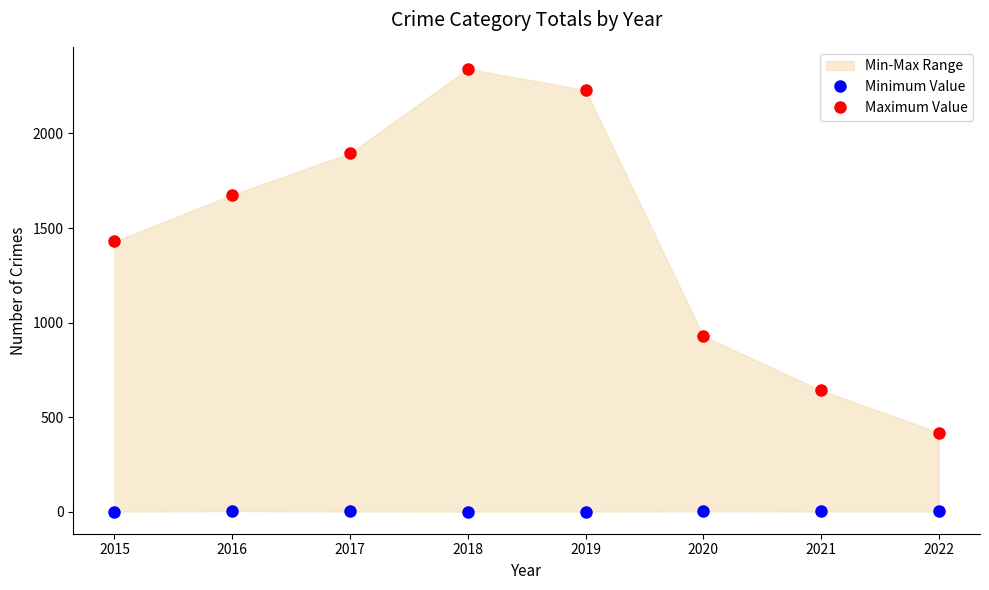

Reading left to right, extract all data points from this chart.

Minimum Value: 1	4	2	1	1	3	2	2
Maximum Value: 1429	1676	1896	2341	2230	930	642	419